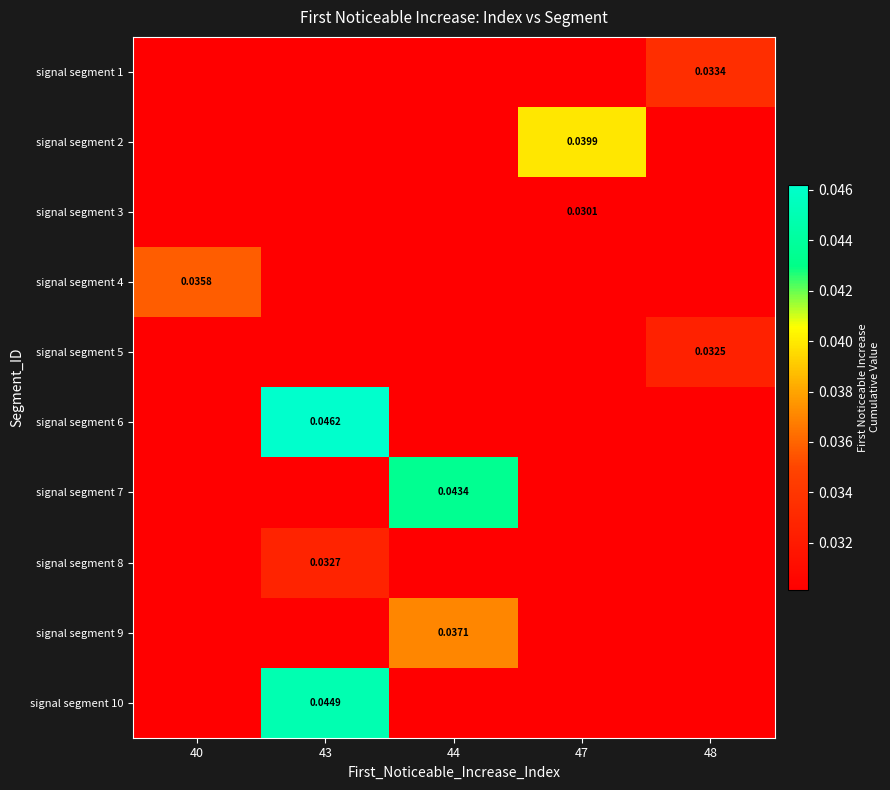

Is the value of signal segment 9 at 44 greater than the value of signal segment 1 at 48?

Yes